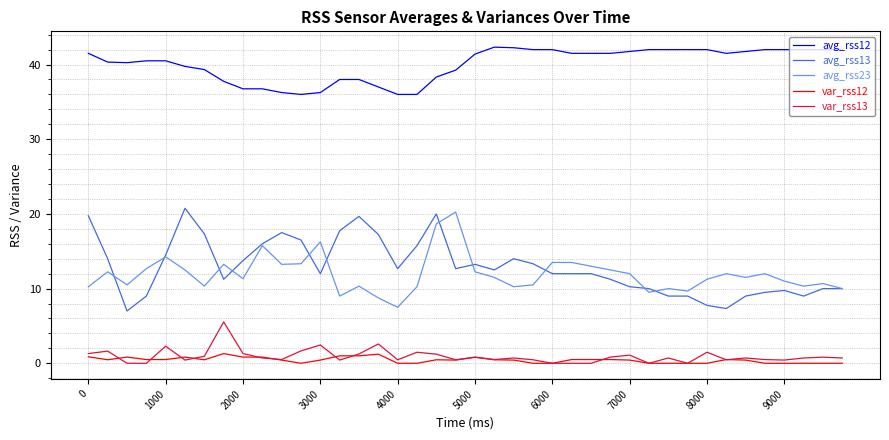

How many series are shown in this chart?

5